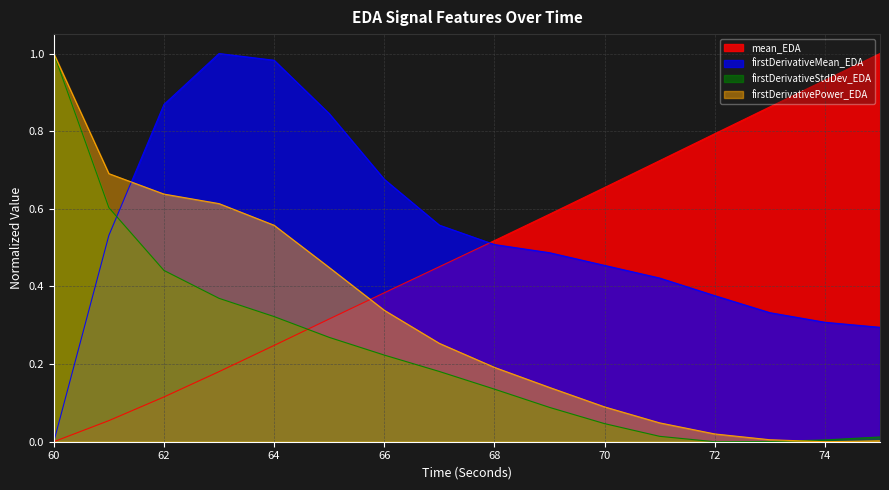

How many interior local valleys does the firstDerivativeStdDev_EDA series have?

1